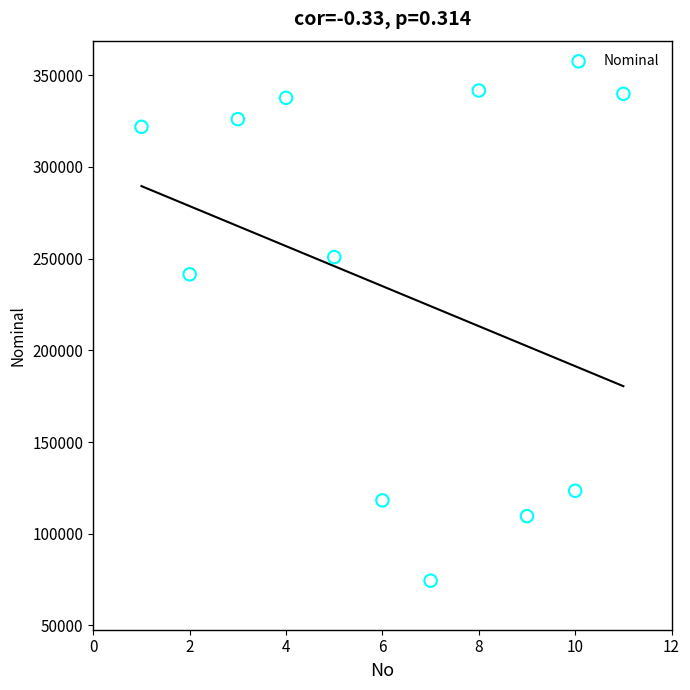

What is the average Y value?

234964